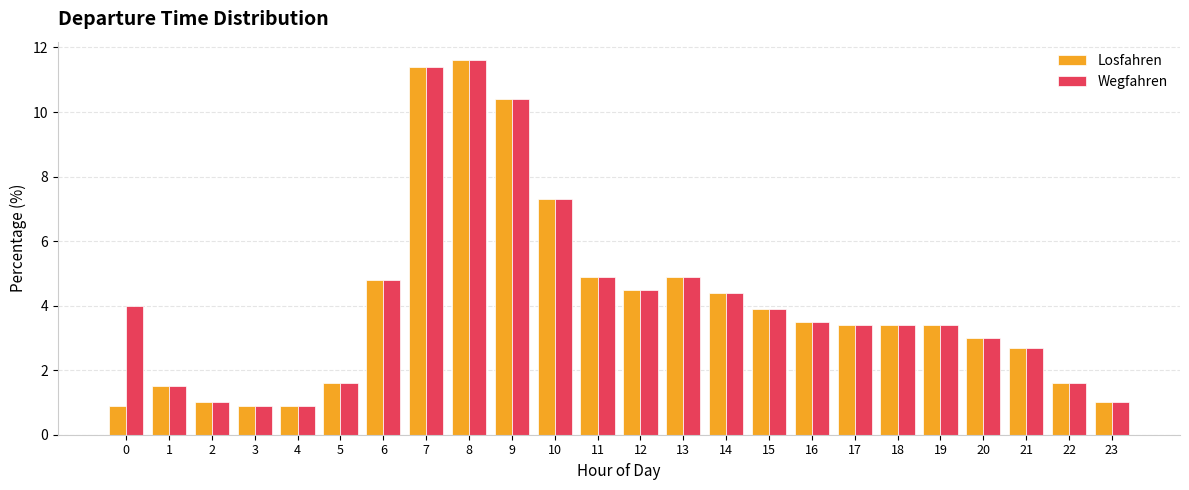

What is the difference between the maximum and minimum values in the Wegfahren series?

10.7